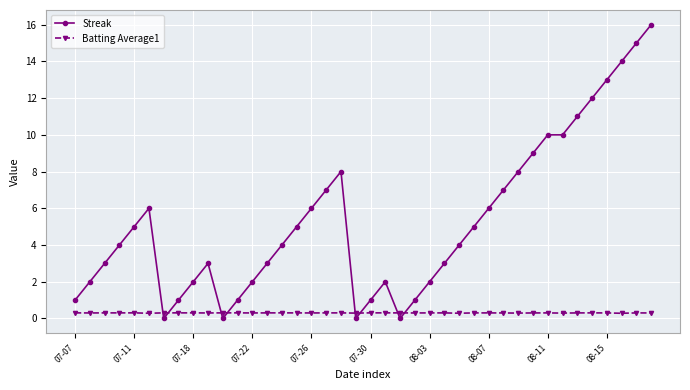

Rank the series by their maximum value, from lowest to highest.

Batting Average1, Streak